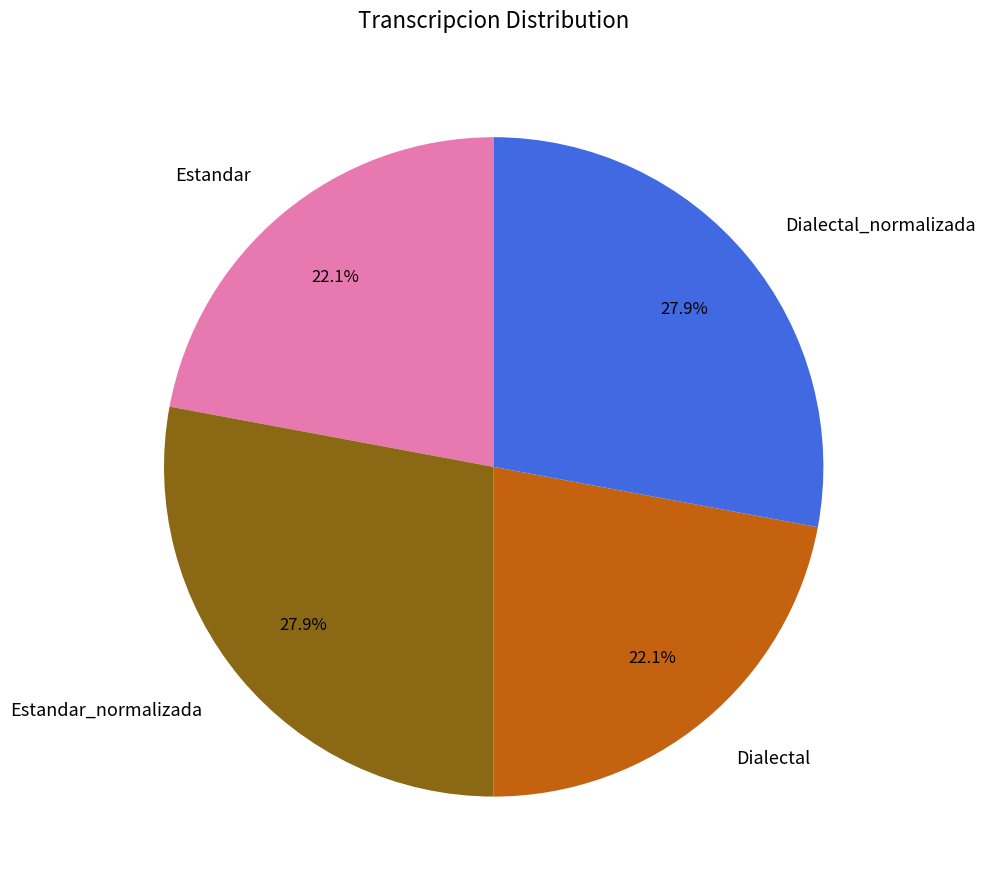

True or false: Dialectal accounts for 22% of the total.

True